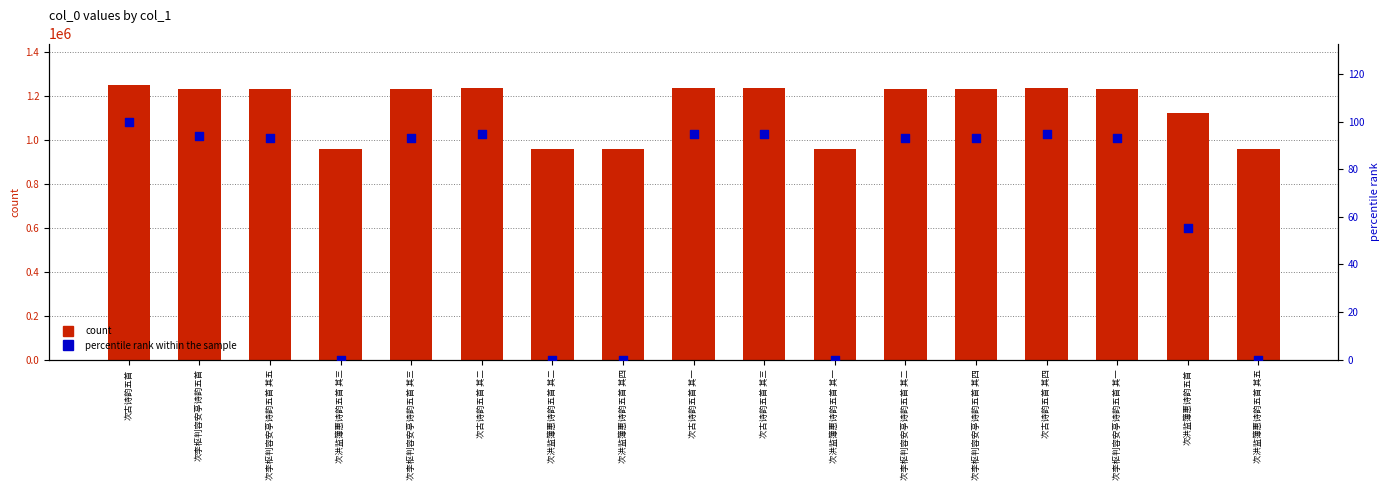

At how many categories does at least one series exceed 781738?

17